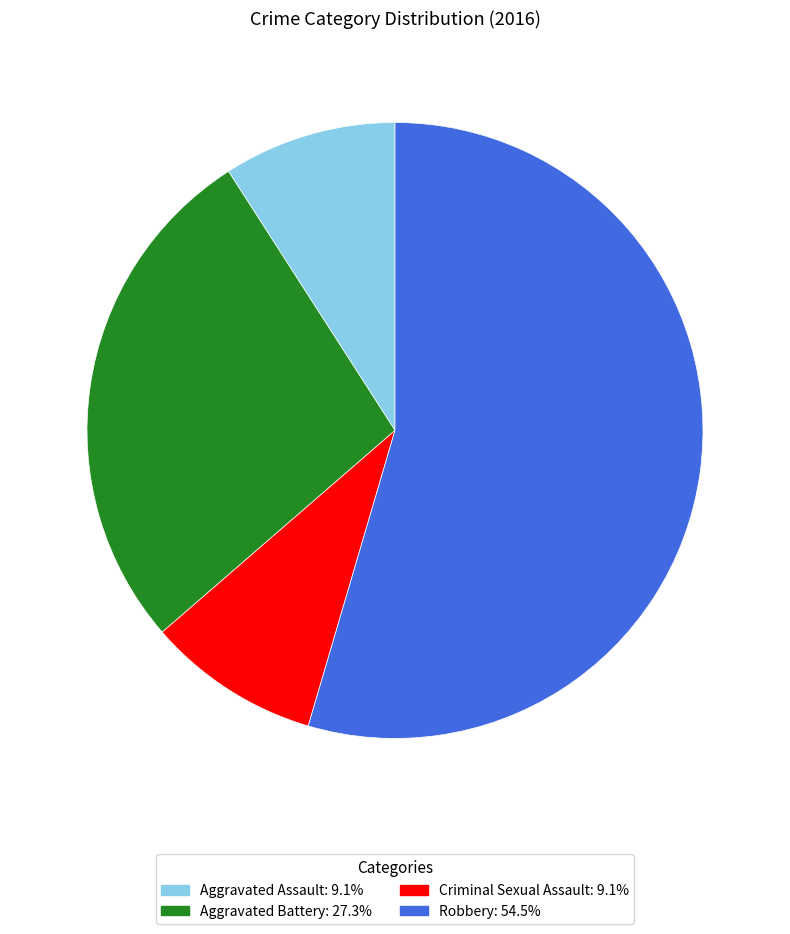

Which has a higher value, Robbery or Criminal Sexual Assault?

Robbery